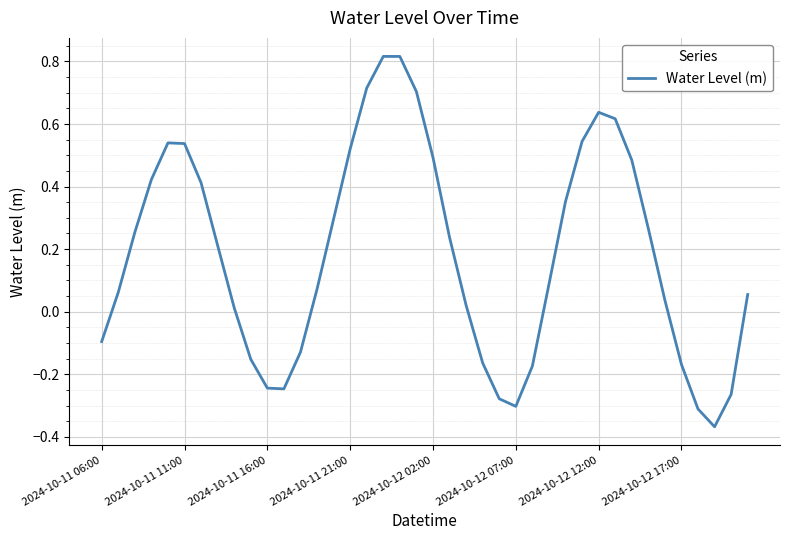

What is the difference between the maximum and minimum values?

1.2